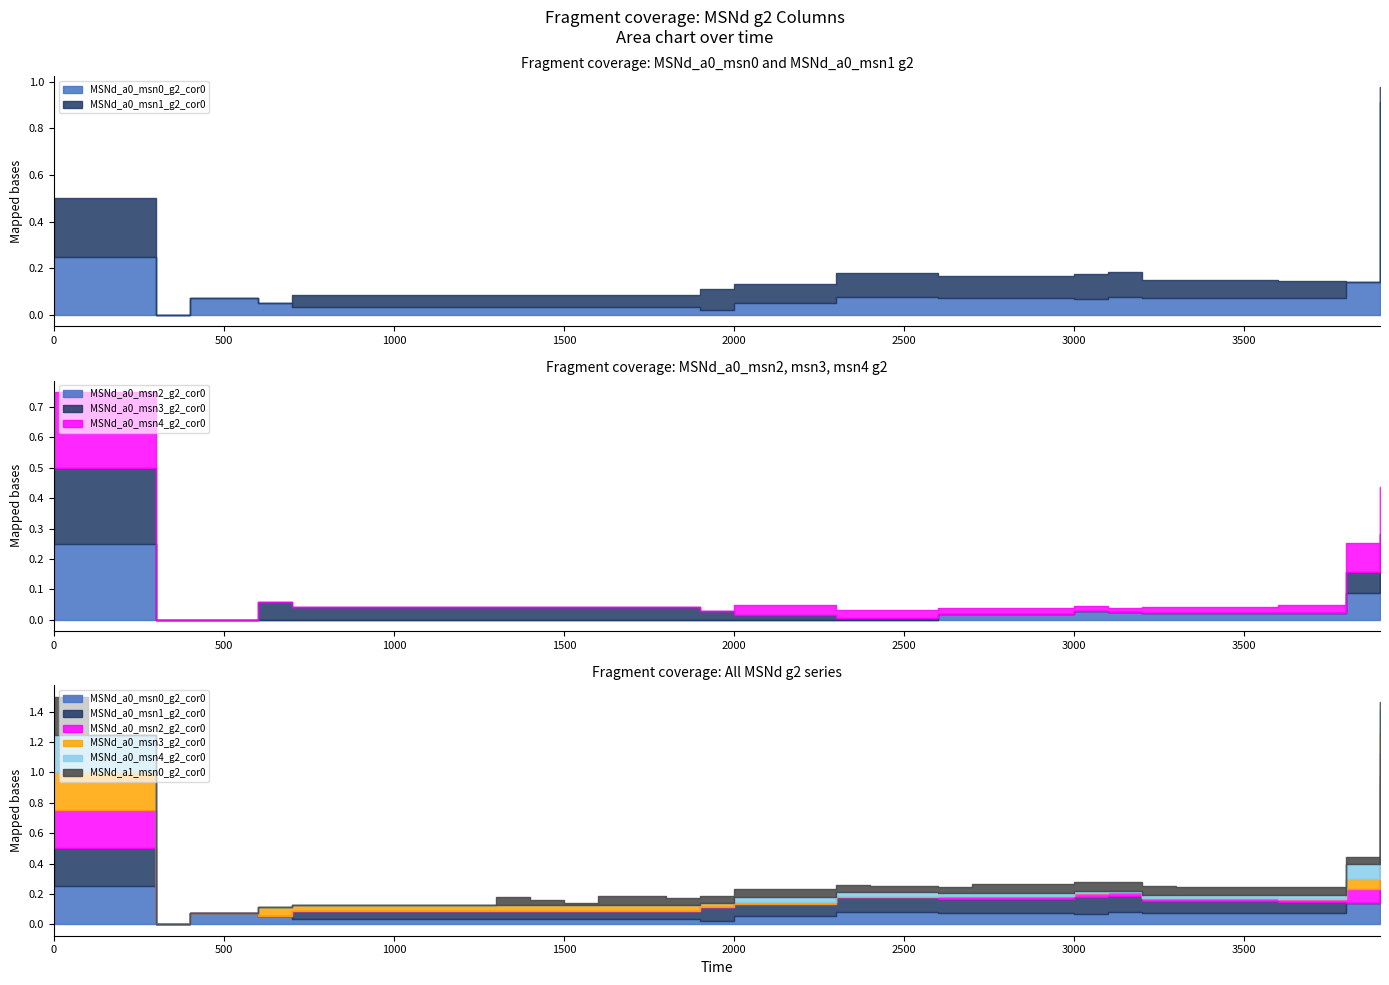

What is the sum of all MSNd_a0_msn0_g2_cor0 values?

3.7